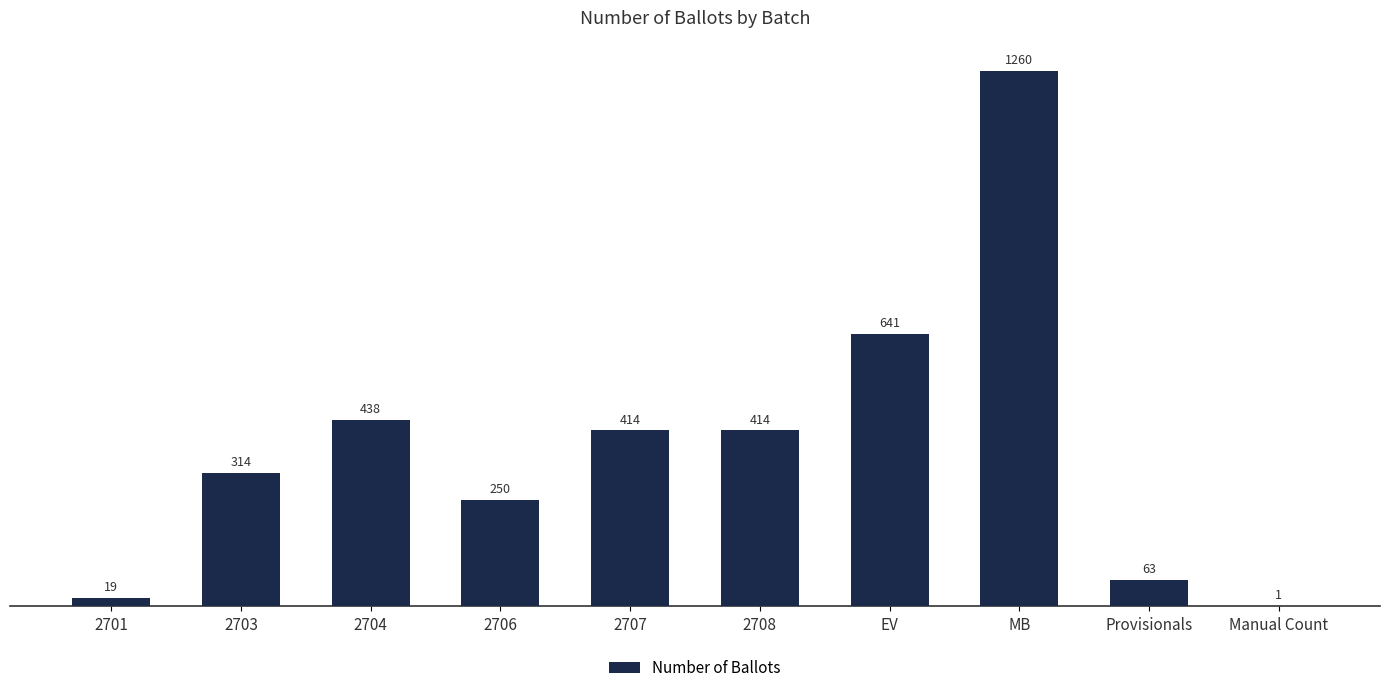

Read the value at 2708.

414